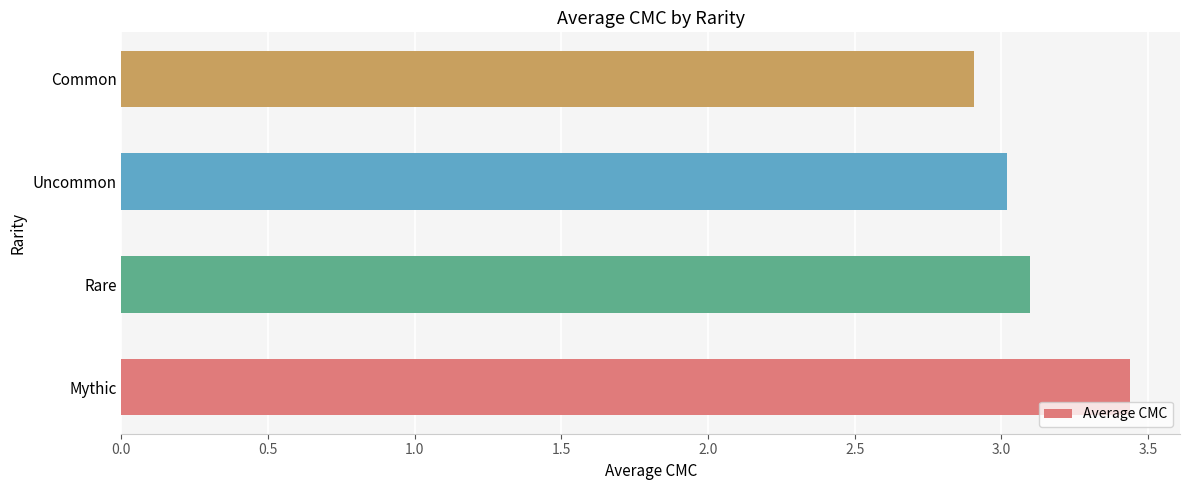

What is the difference between the maximum and minimum values?

0.5